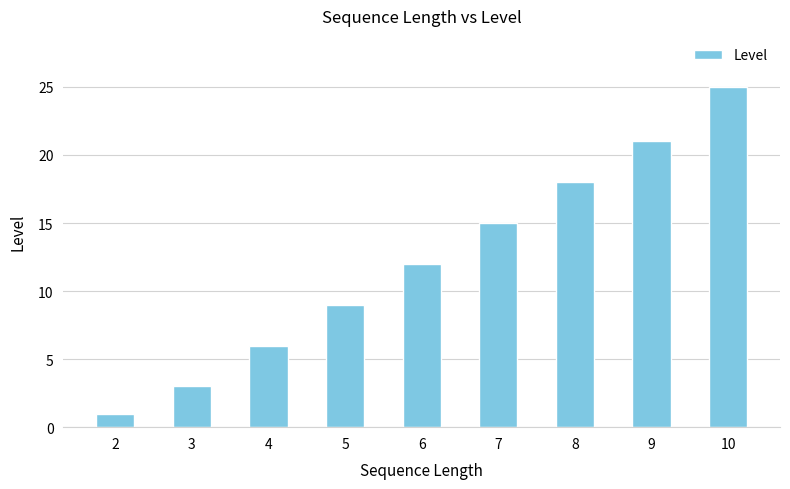

Reading right to left, extract all data points from this chart.

25	21	18	15	12	9	6	3	1